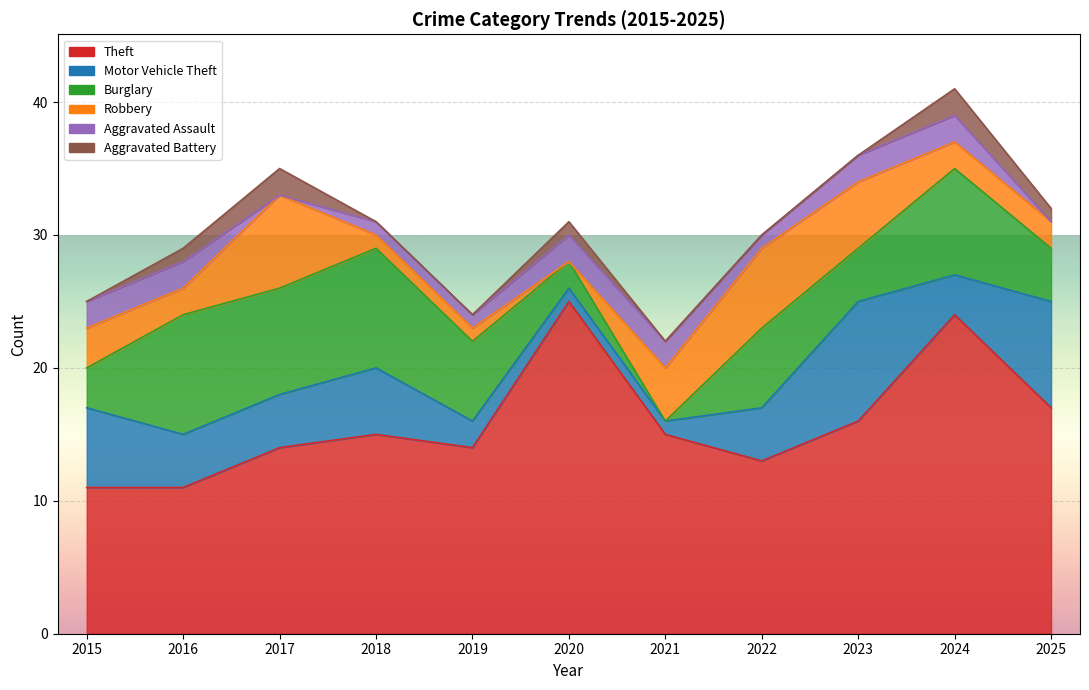

Where does the Burglary series first go above 6?

2016